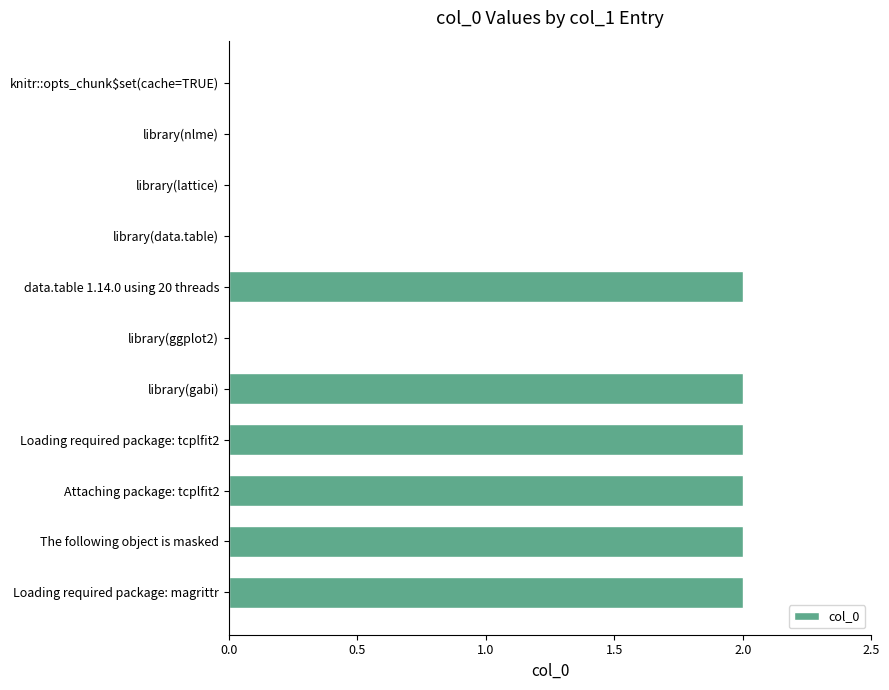

Is it true that the value at knitr::opts_chunk$set(cache=TRUE) is 1?

False